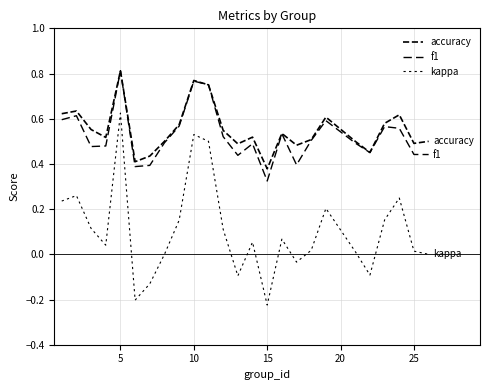

Is this an area chart (filled region under the line)?

No